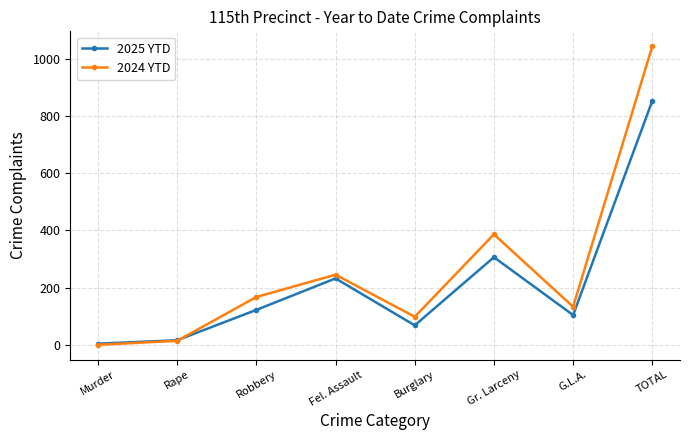

What is the difference between the highest and lowest values at Fel. Assault?

13